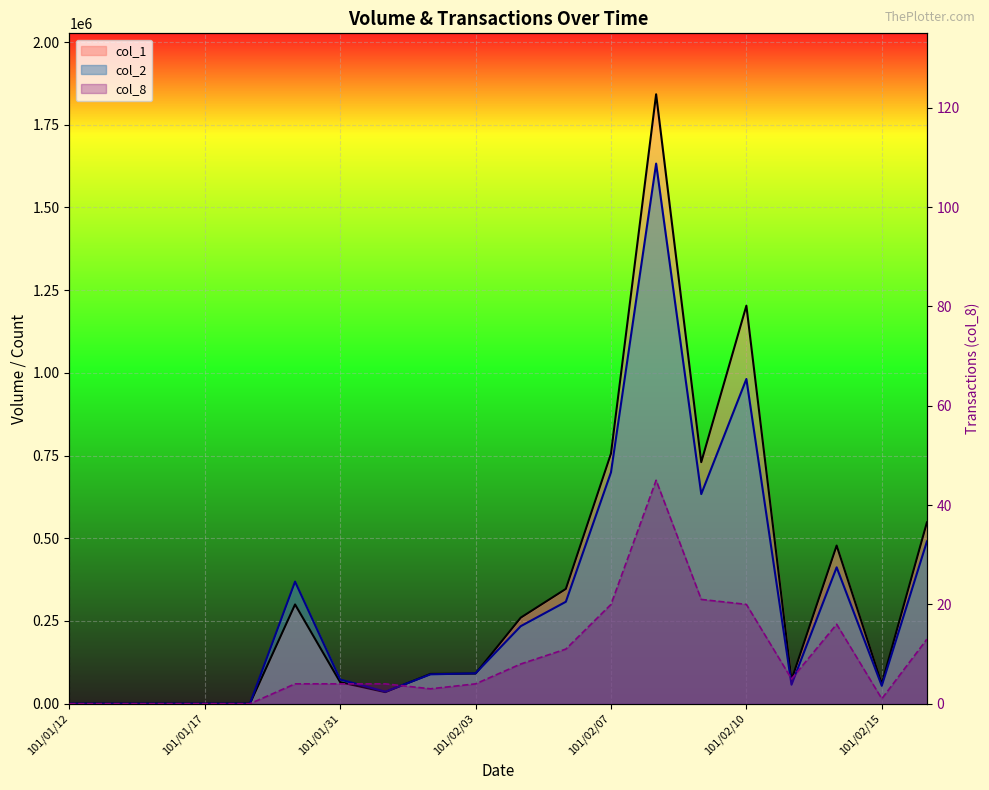

What is the total value across all series at 101/02/01?

71304